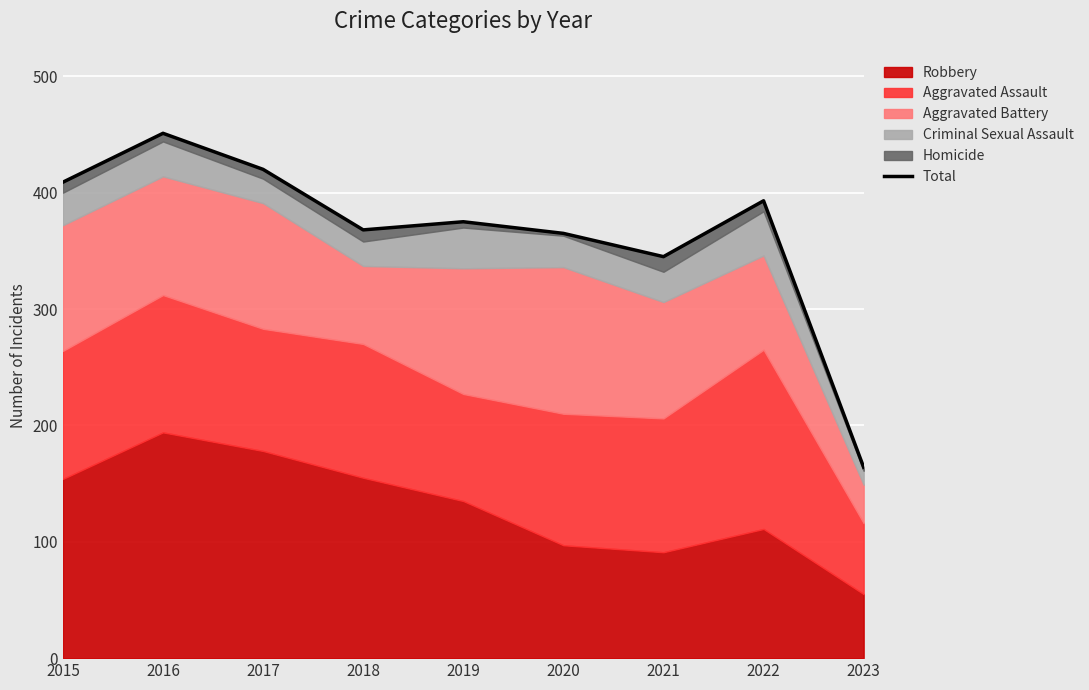

Which label corresponds to the smallest value in the chart?

2023